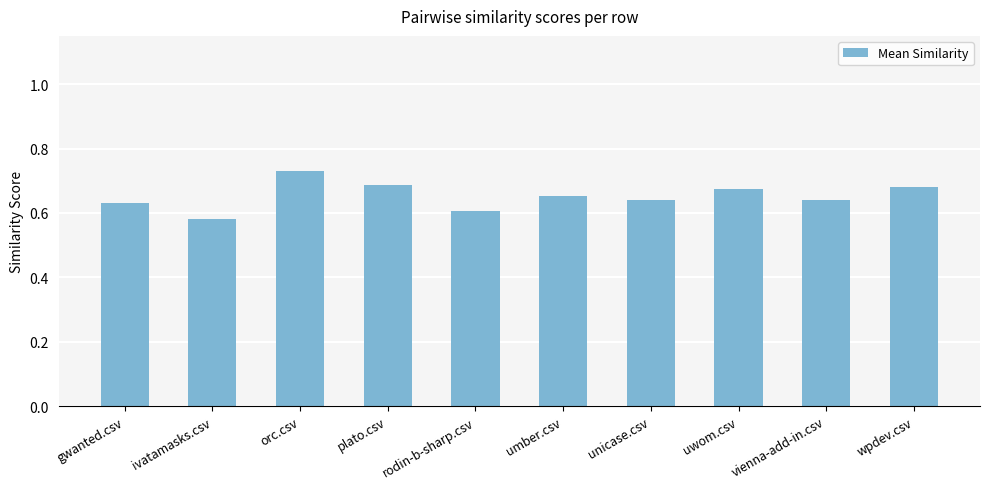

What is the label of the 5th bar from the right?

umber.csv